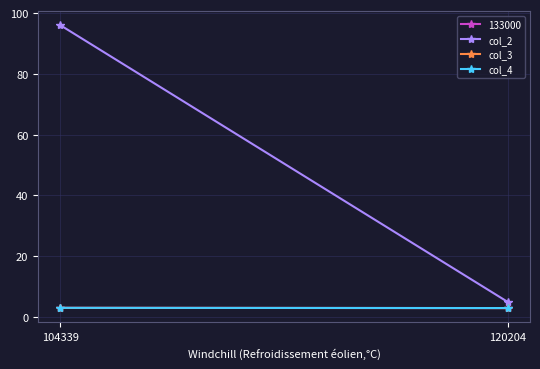

Is it true that col_4 equals 0.9 at 104339?

False